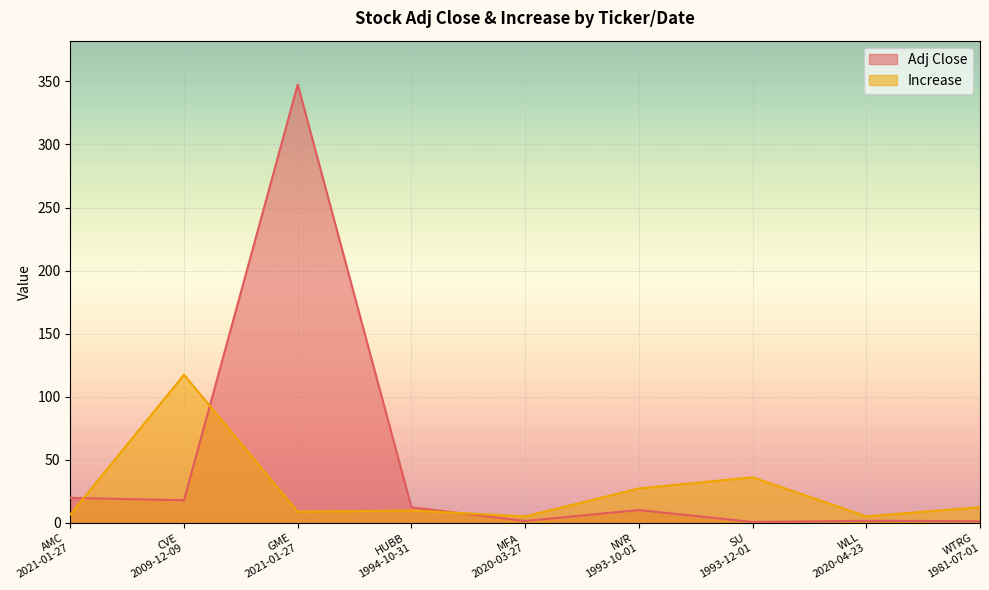

The value of Increase at HUBB
1994-10-31 is 16.3. True or false?

False